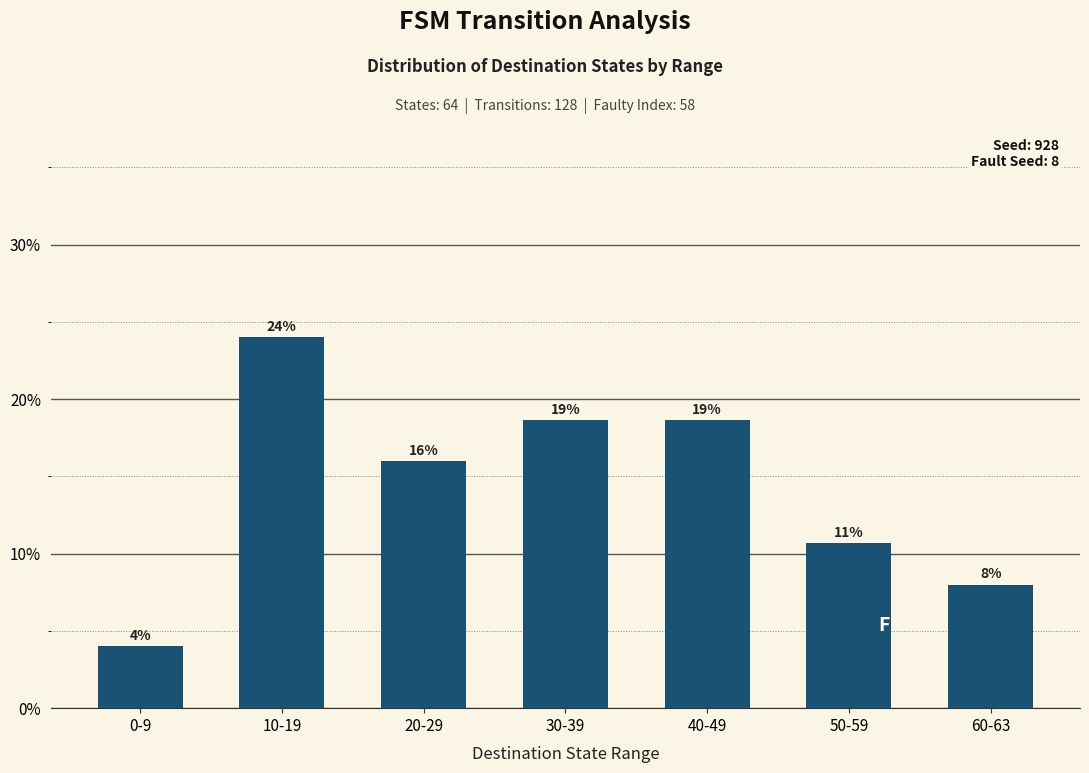

Reading left to right, transcribe all the data shown in this chart.

0.0	0.2	0.2	0.2	0.2	0.1	0.1